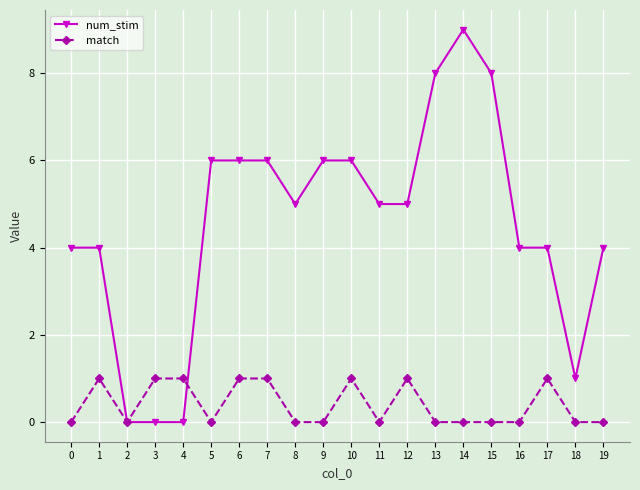

Rank the series at 0 from lowest to highest value.

match, num_stim